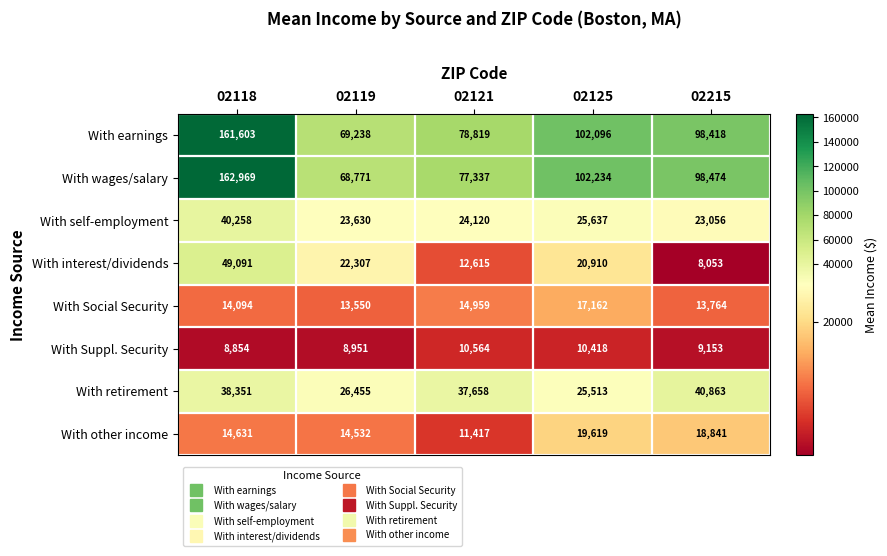

At which label does With retirement reach its minimum?

02125